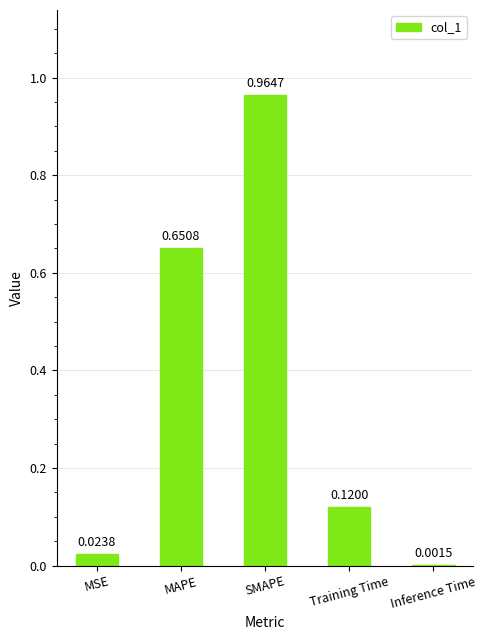

True or false: the data shows 0.2 at Training Time.

False